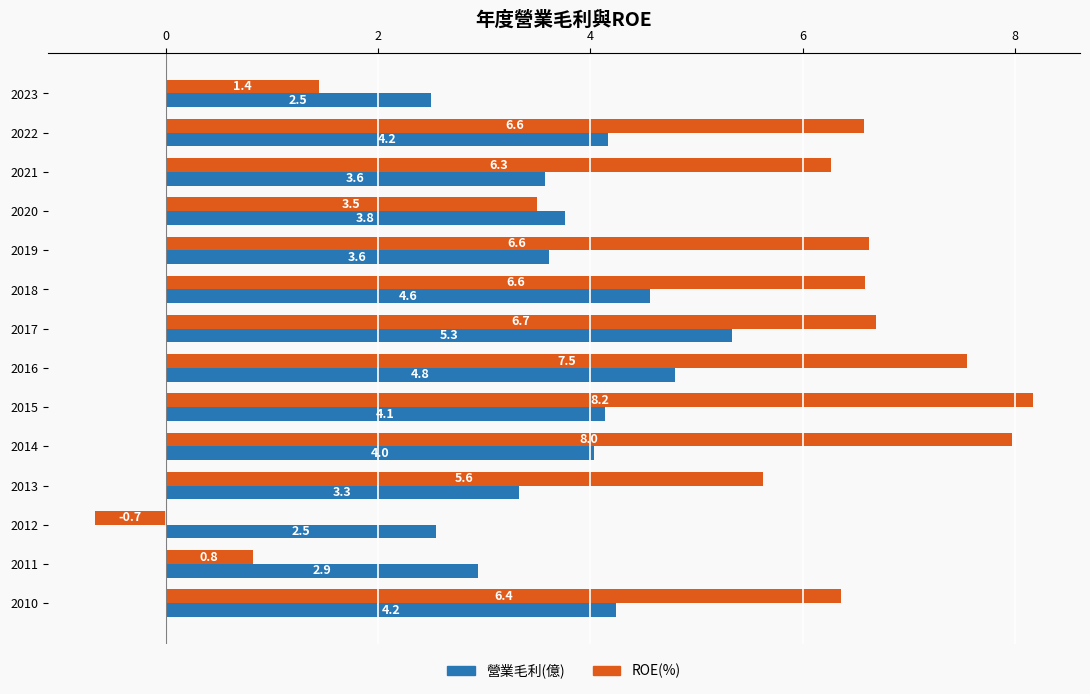

What is the sum of all 營業毛利(億) values?

53.5